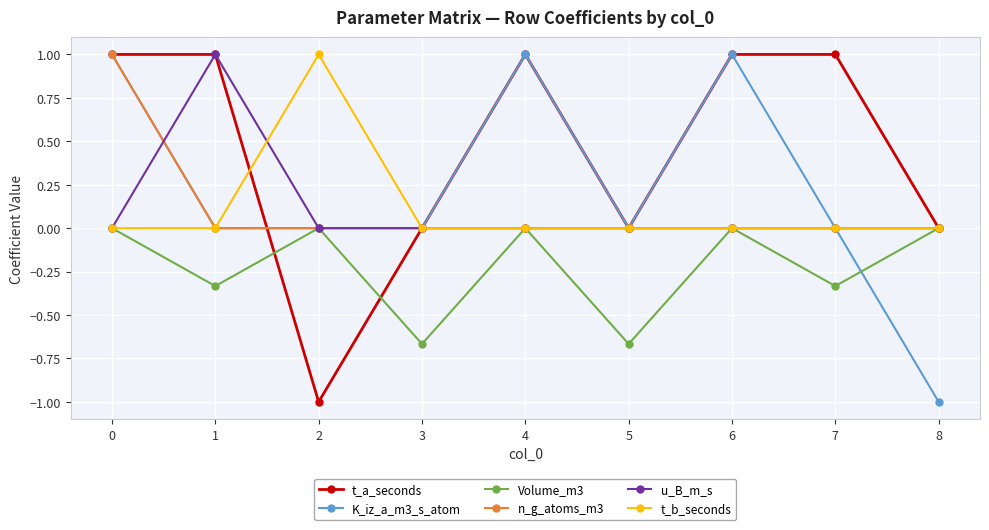

Read the K_iz_a_m3_s_atom value at 0.

1.0